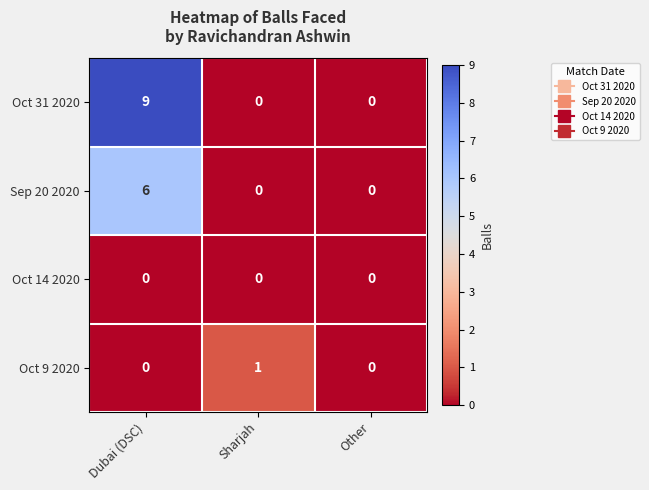

Which series changed the most between Sharjah and Other?

Oct 9 2020